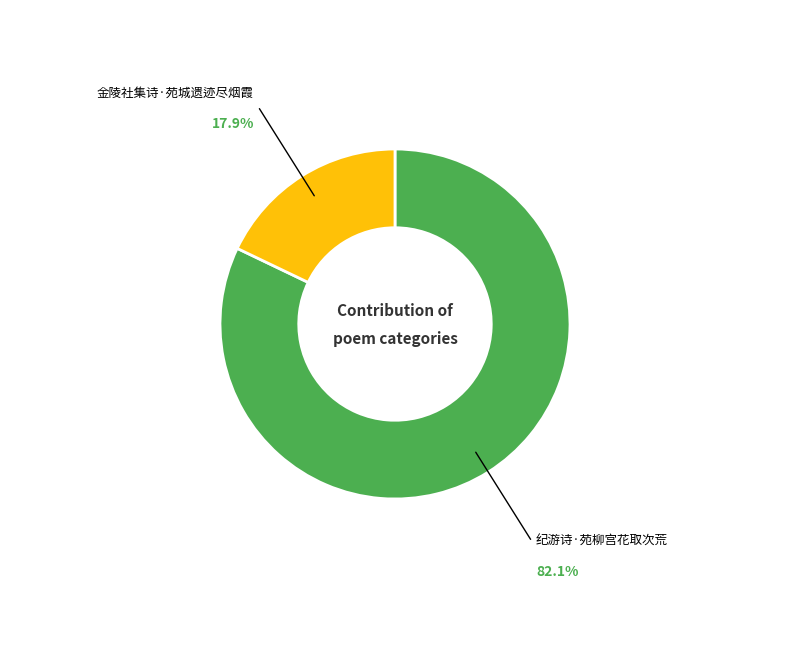

Is there any slice that represents more than half of the pie?

Yes